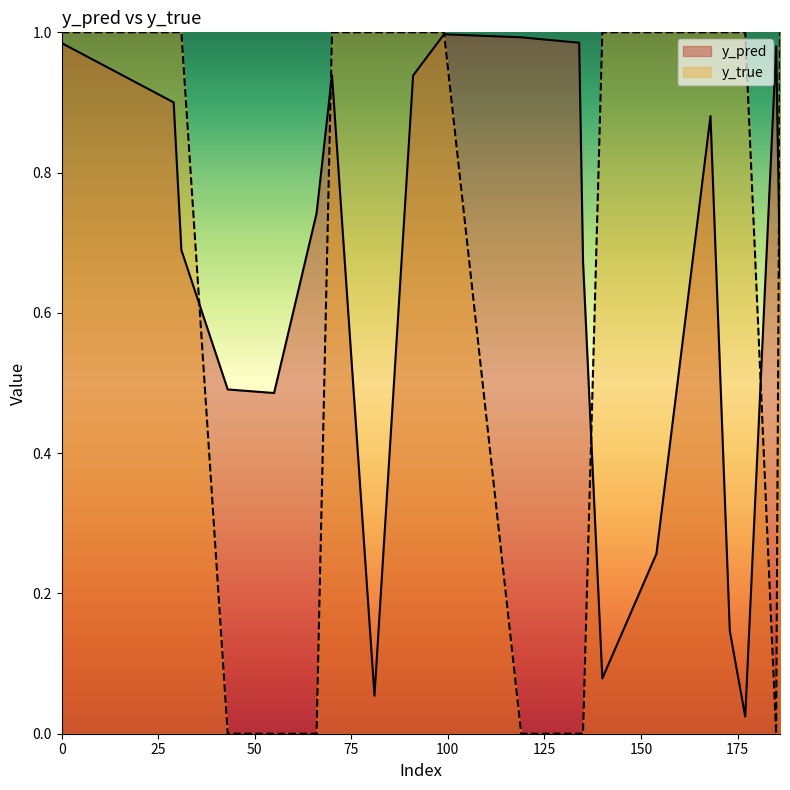

The y_true series shows 1.0 at 81. True or false?

True